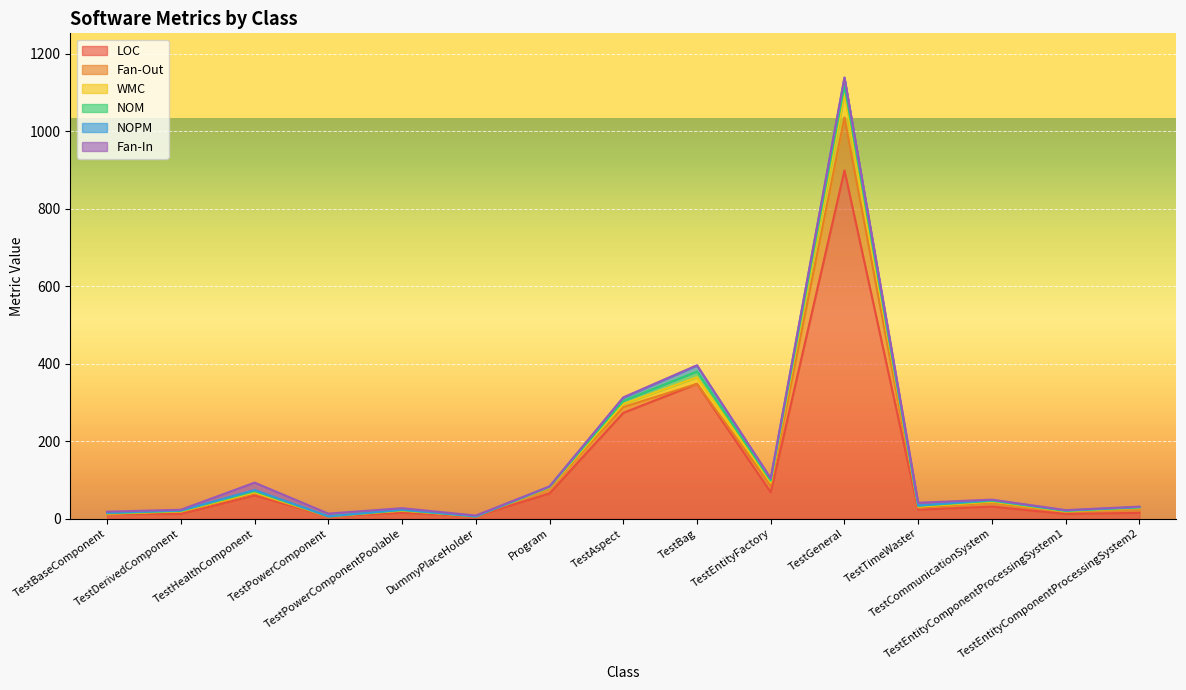

Between TestDerivedComponent and Program, which series saw the biggest shift?

LOC